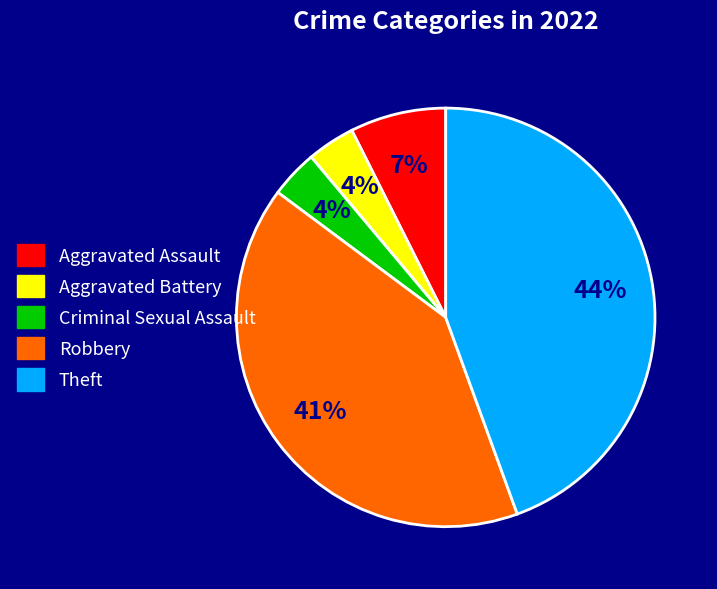

To the nearest percent, what percentage of the pie is Criminal Sexual Assault?

4%